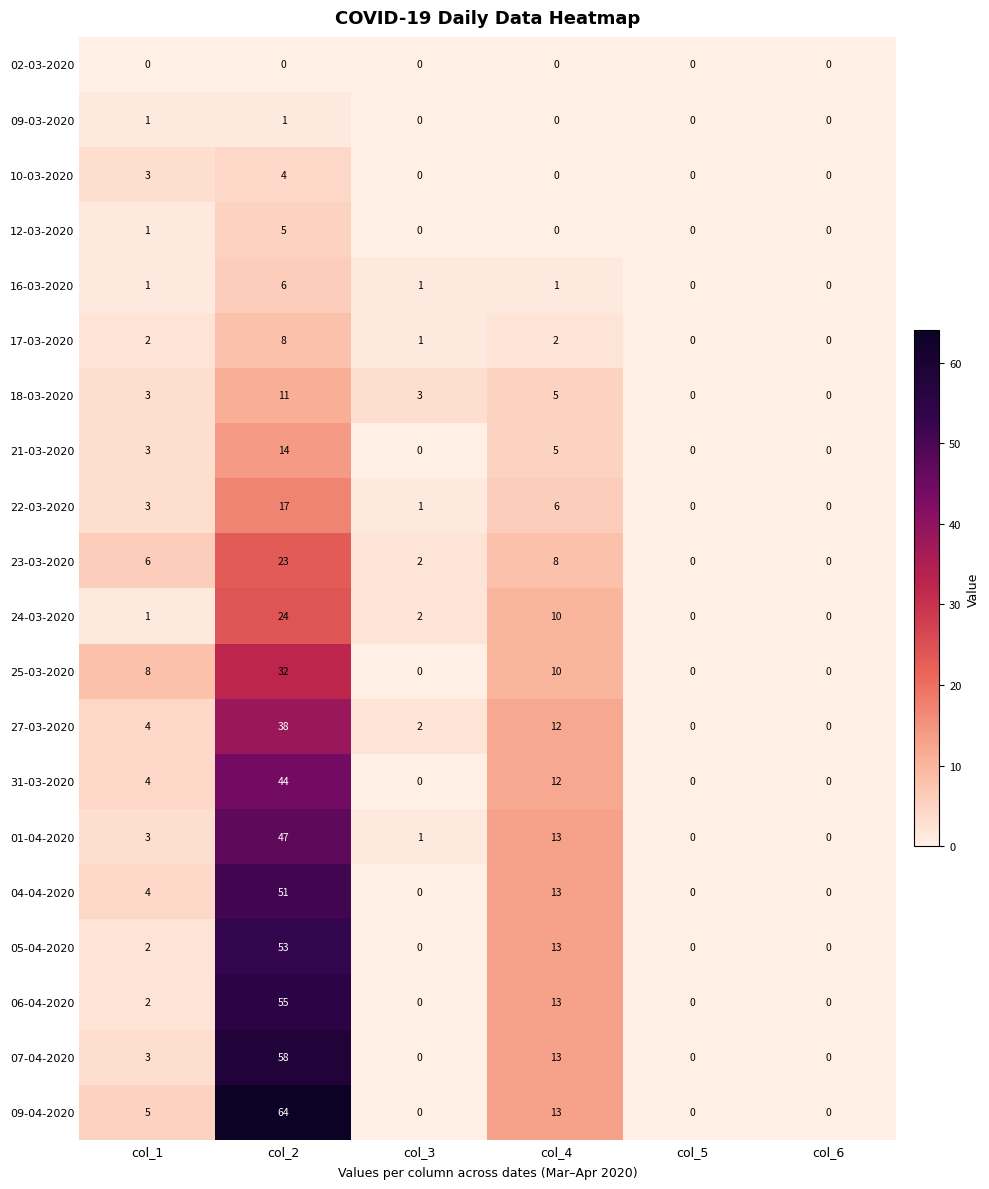

Which series has the largest range (max minus min)?

09-04-2020